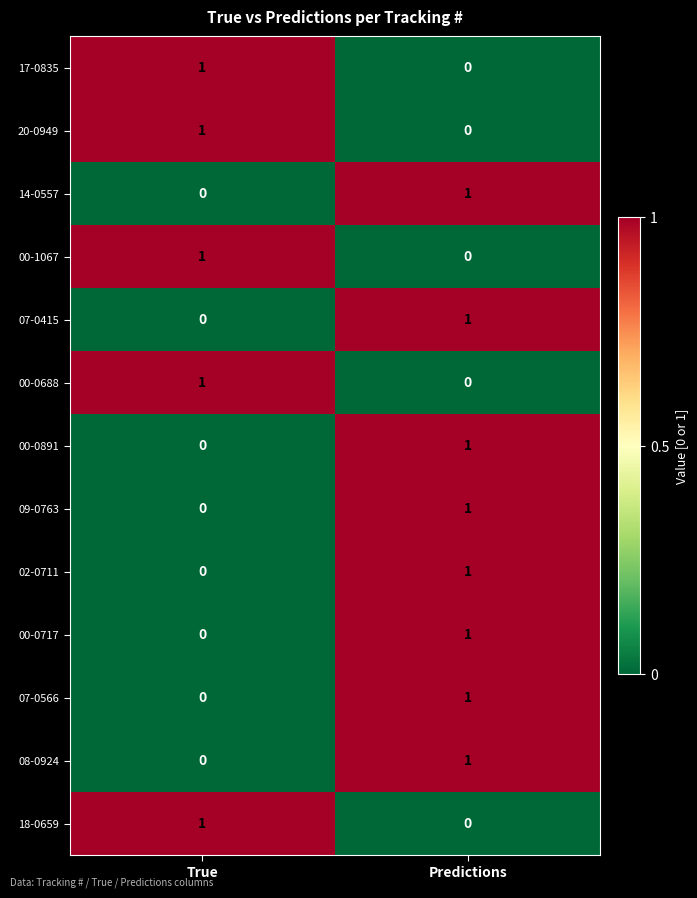

The 07-0566 series shows 0 at True. True or false?

True